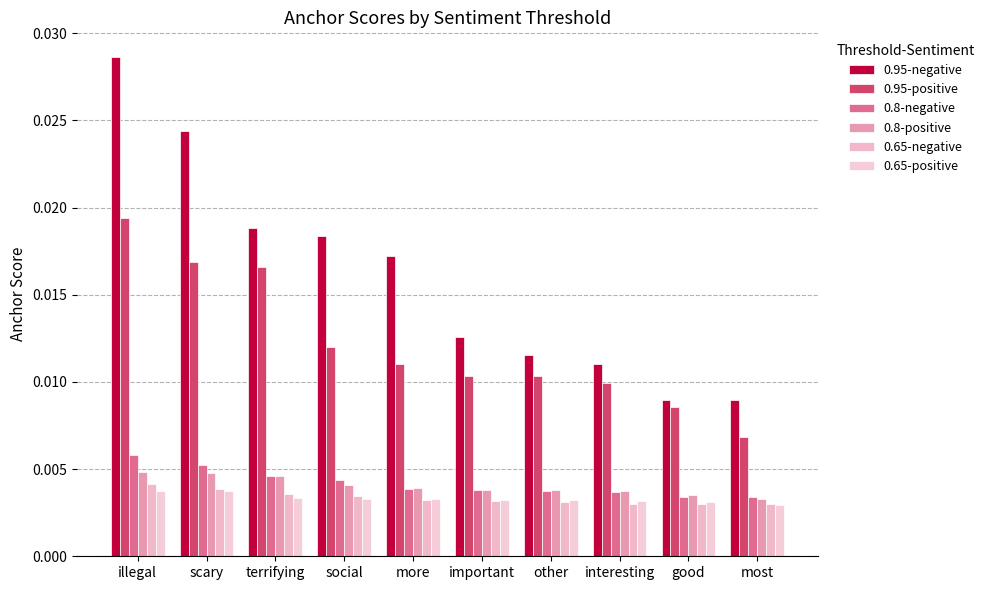

Count the 0.65-positive values in the range 0 to 1.

10